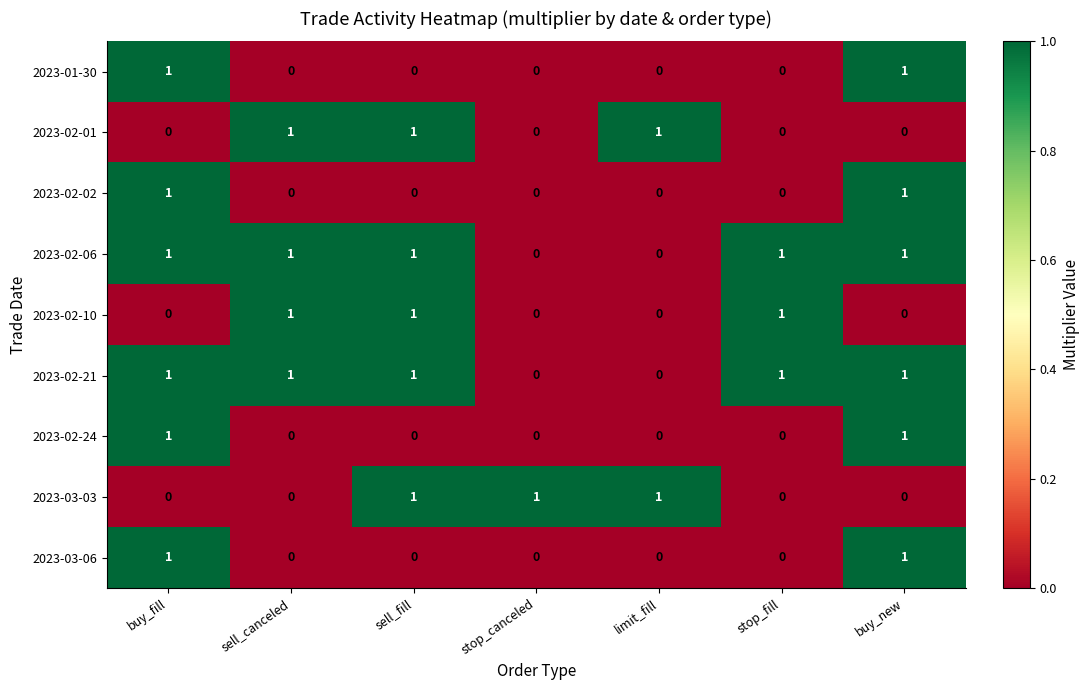

True or false: 2023-02-24 has a value of 0 at stop_fill.

True